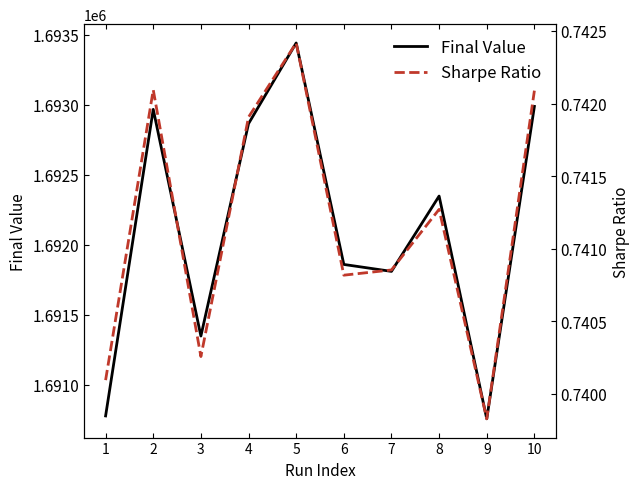

What is the value of the Final Value point at the 10th from the left?

1692988.5